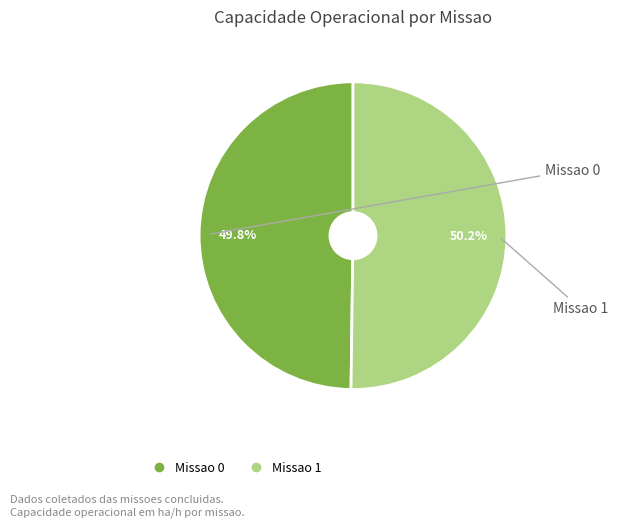

Count the number of slices in the pie.

2